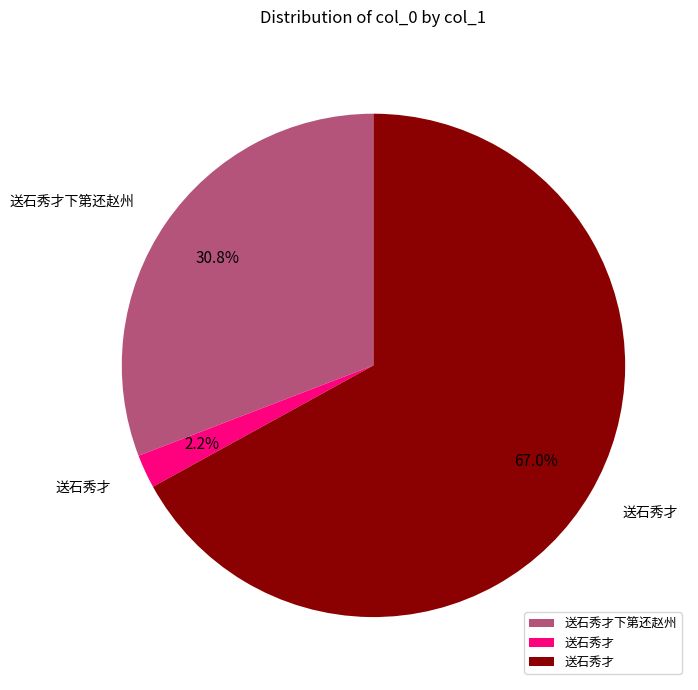

Is there a majority slice in this chart?

Yes